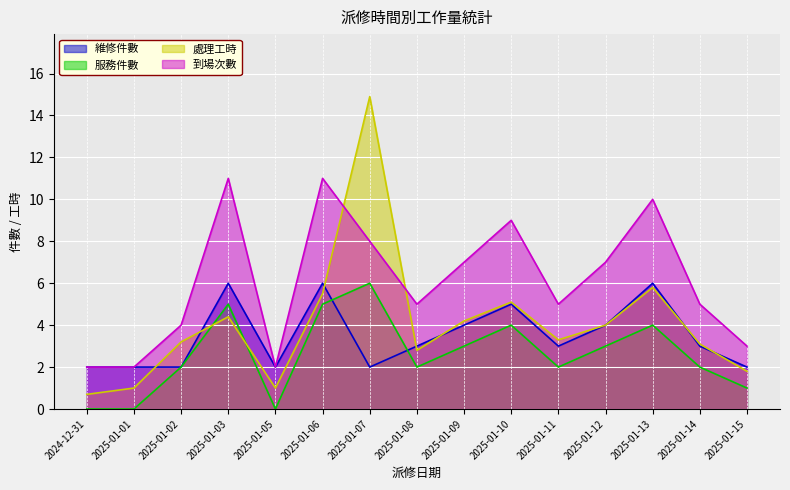

How many data points does each series have?

15